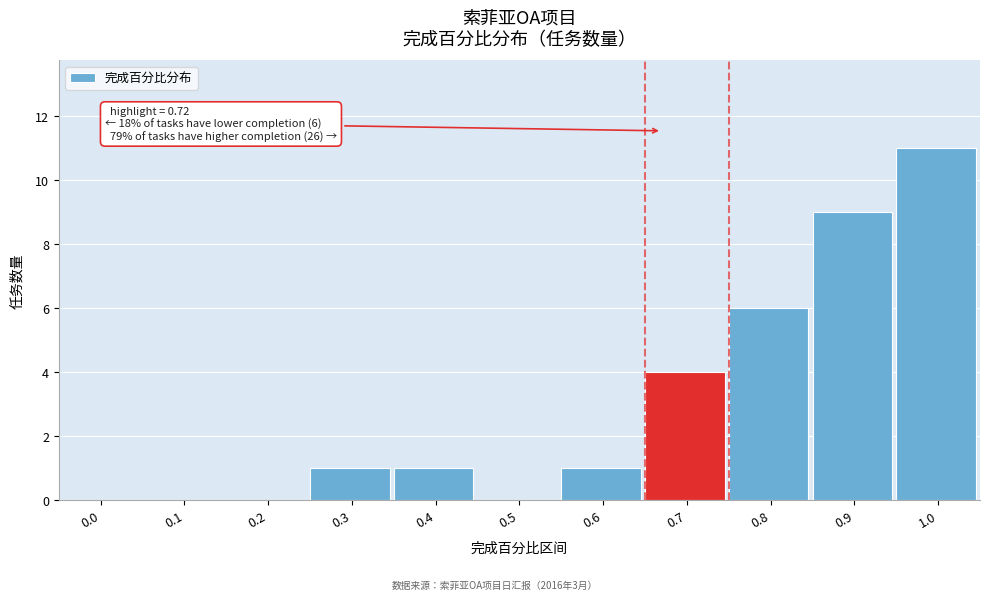

Reading right to left, transcribe all the data shown in this chart.

1.0=11	0.9=9	0.8=6	0.7=4	0.6=1	0.5=0	0.4=1	0.3=1	0.2=0	0.1=0	0.0=0